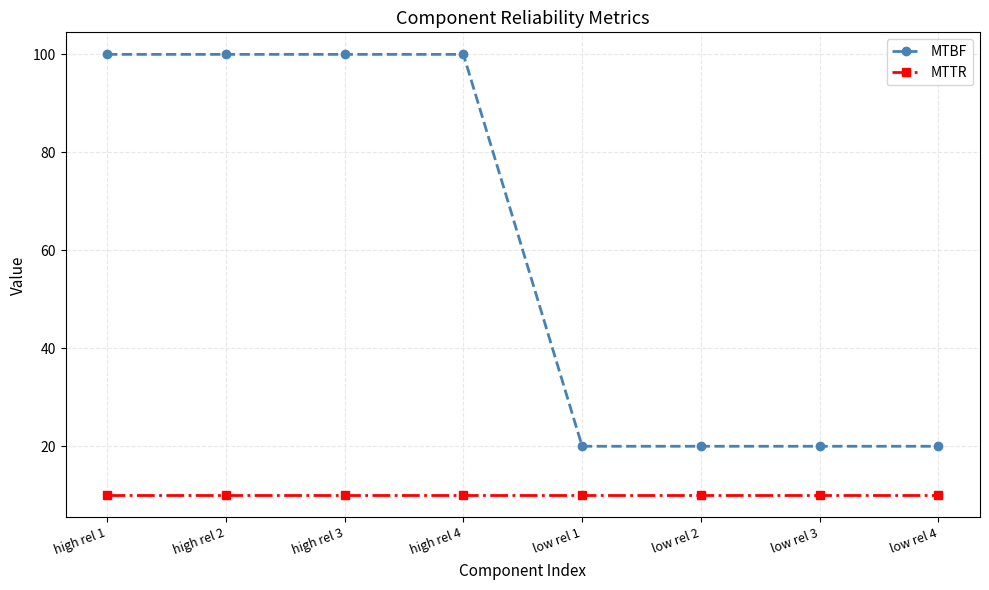

Is this an area chart (filled region under the line)?

No